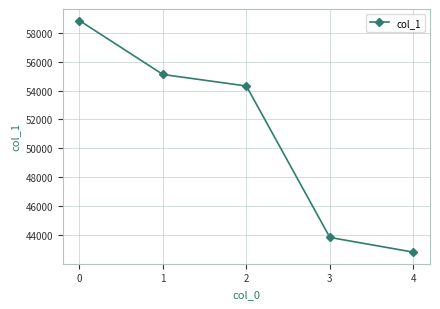

At which label is the value closest to 50833?

2